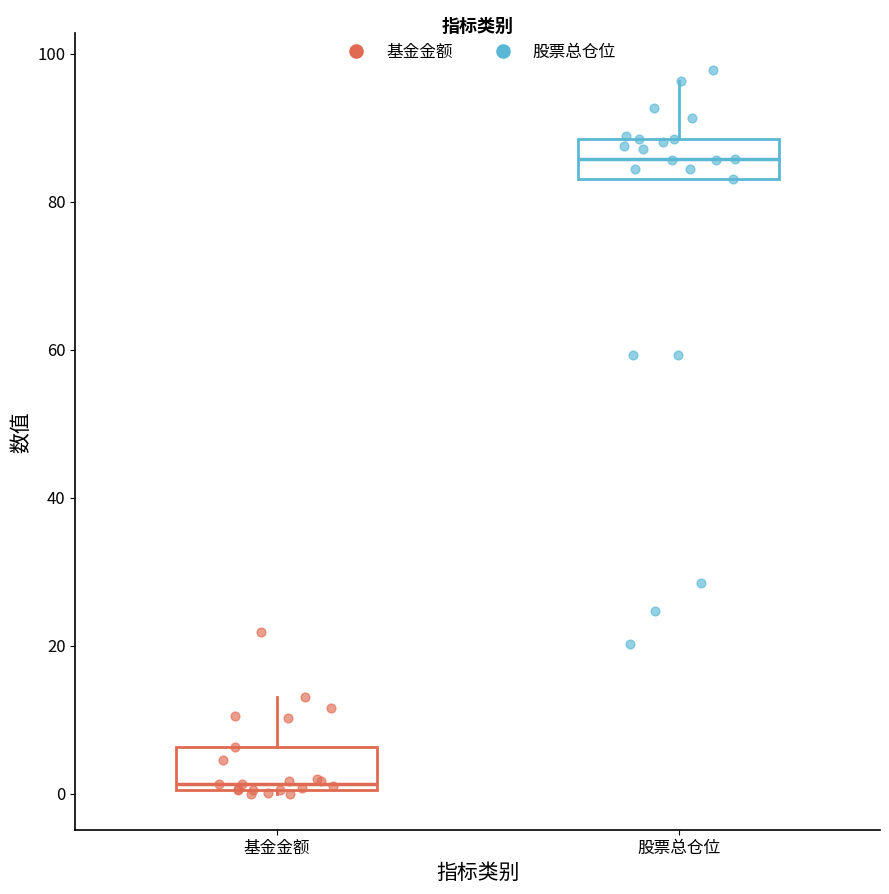

Reading left to right, transcribe this box plot: for each box, give where its median line is, the range the box spans, and where its two whiskers end, as read against the y-axis. The values are not printed on the chart, so give them approximately, as read against the axis.

基金金额: median 2, box 0 to 6, whiskers 0 to 14
股票总仓位: median 86, box 84 to 88, whiskers 84 to 96